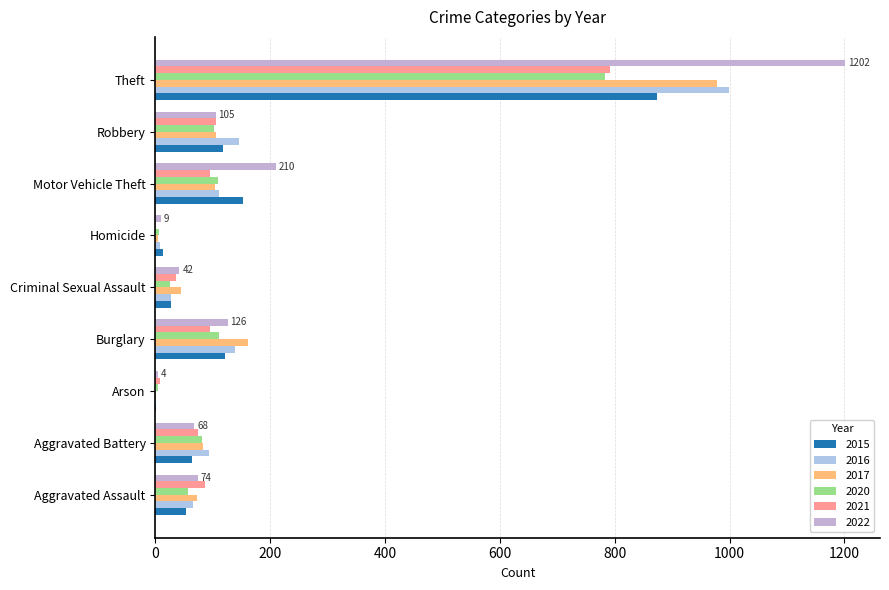

How many data points does each series have?

9